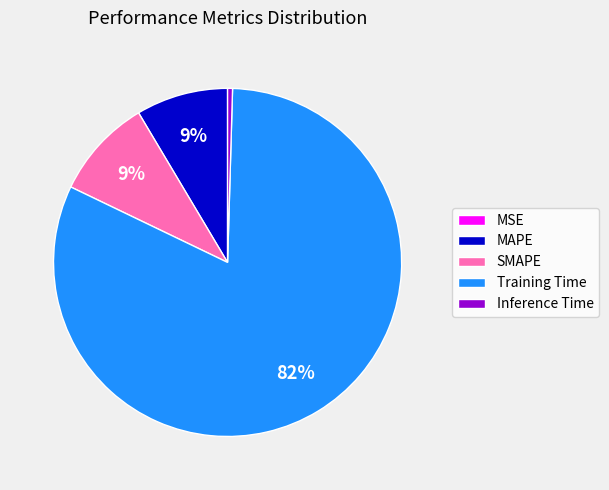

Which slice represents more than half of the pie?

Training Time